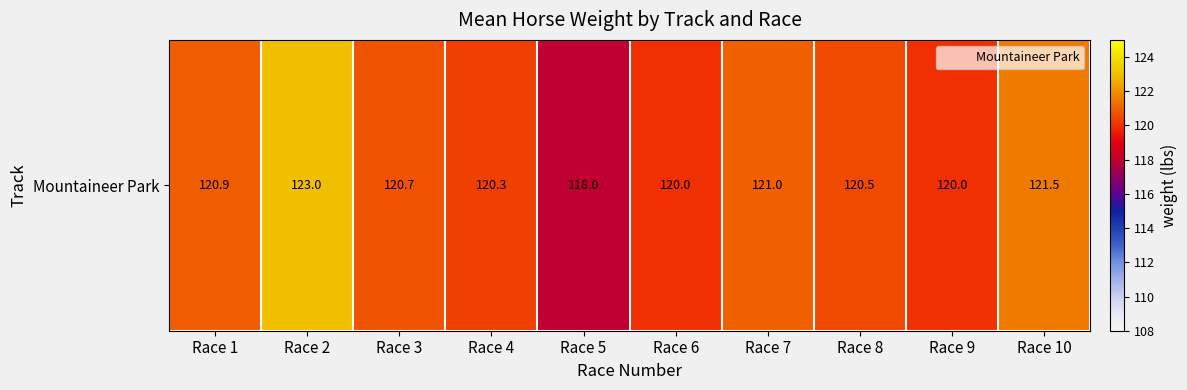

What is the ratio of the value at Race 6 to the value at Race 4?

1.0